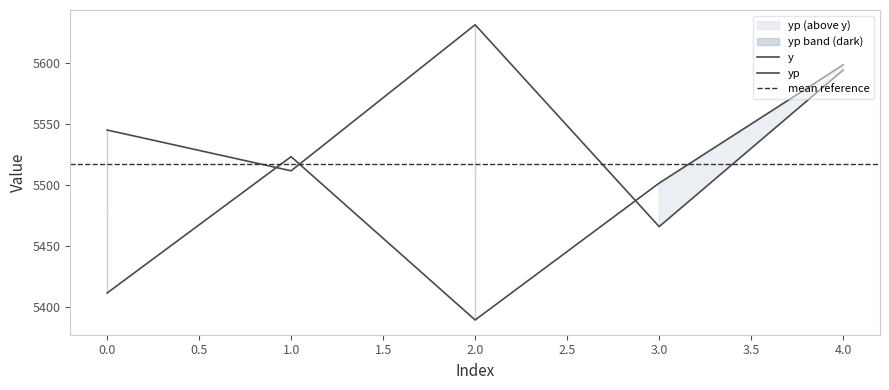

What is the spread (max minus min) of values at 3?

35.5